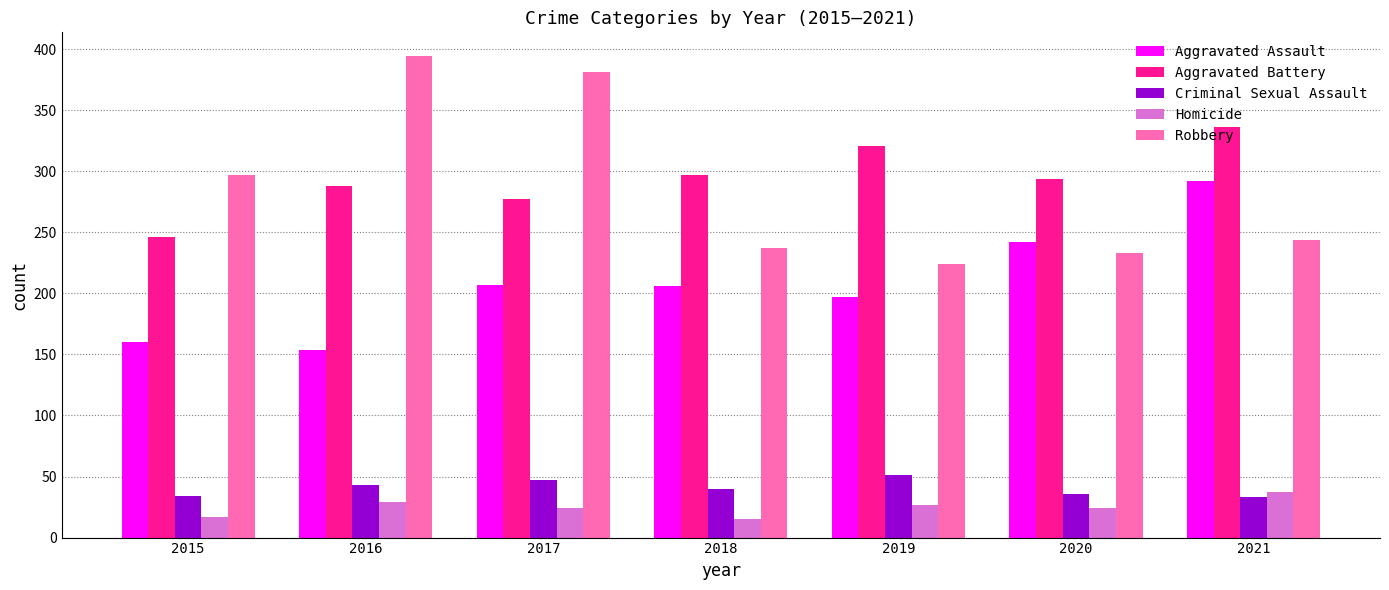

What value does the Robbery series have at 2018?

237